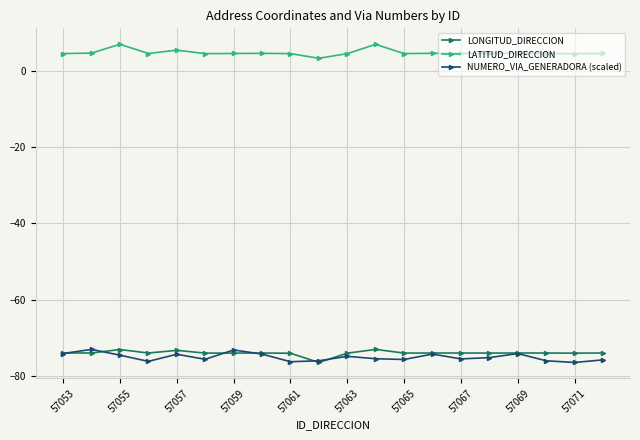

True or false: LATITUD_DIRECCION and LONGITUD_DIRECCION intersect in this chart.

False